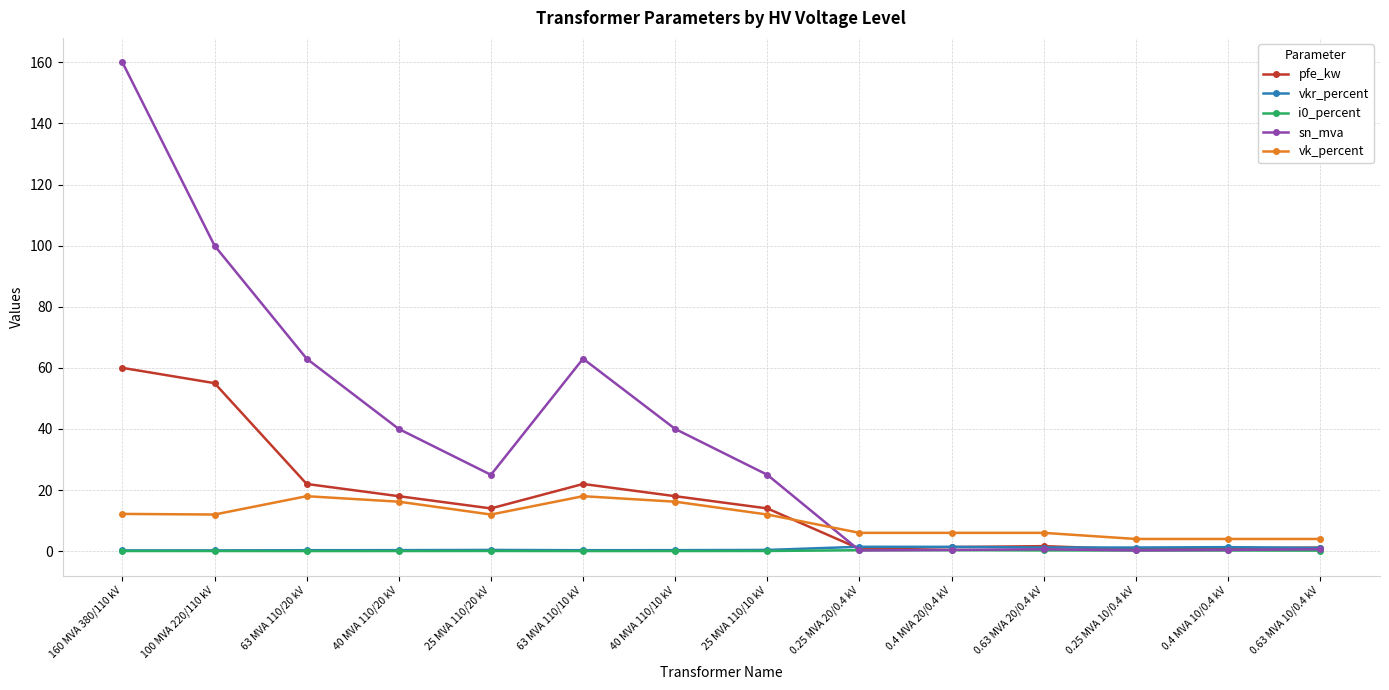

What is the label of the 6th point from the right?

0.25 MVA 20/0.4 kV